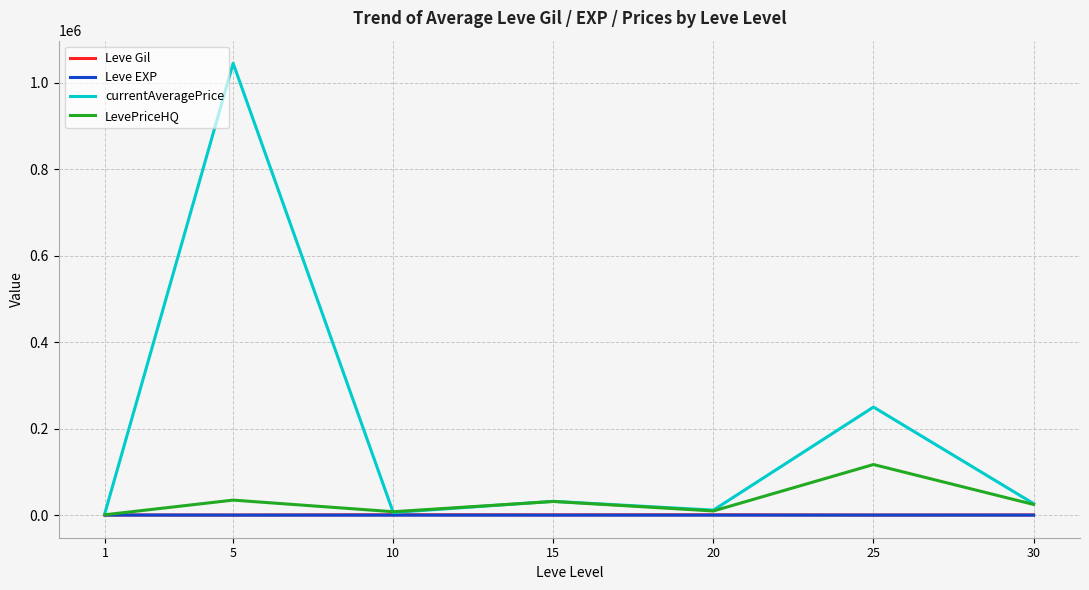

What is the spread (max minus min) of values at 30?

26565.2